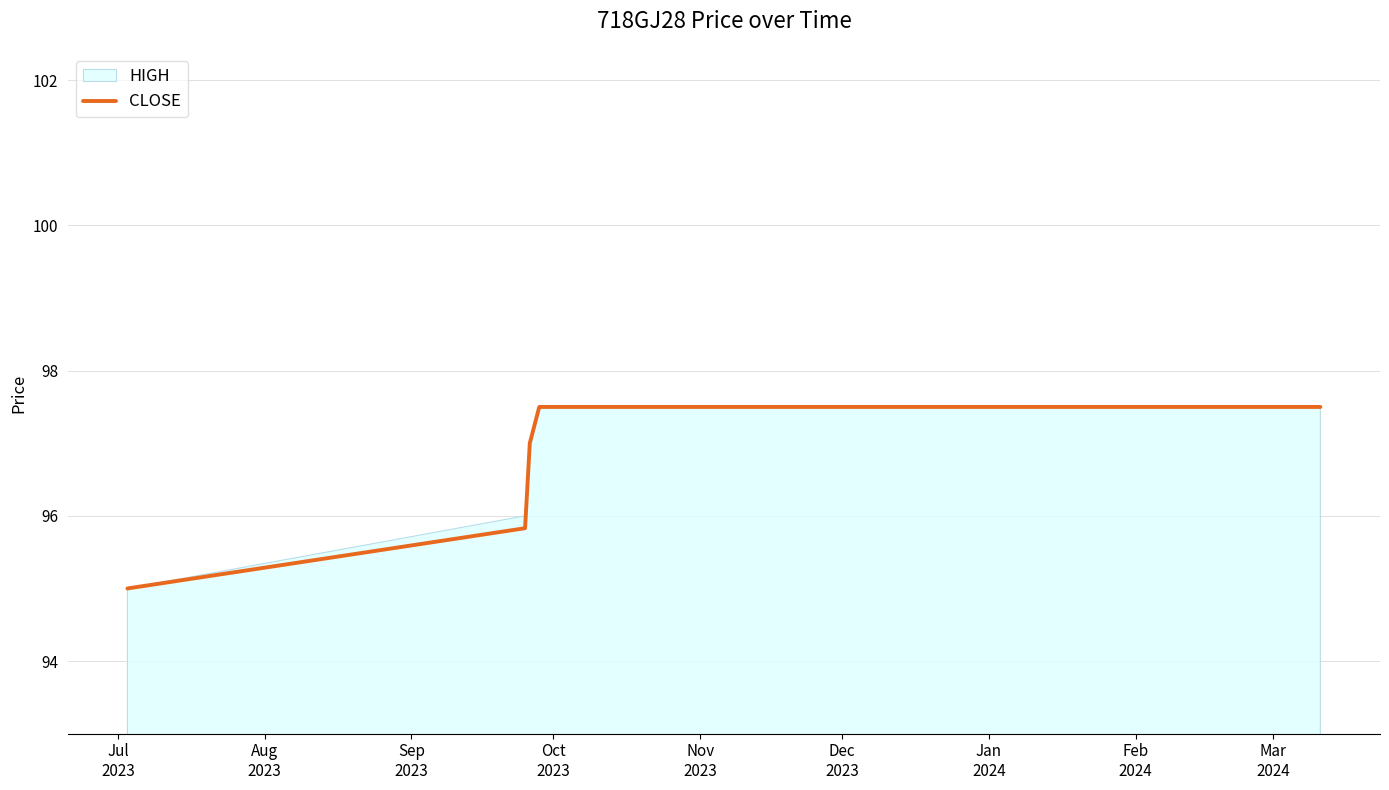

What is the minimum value for CLOSE?

95.0